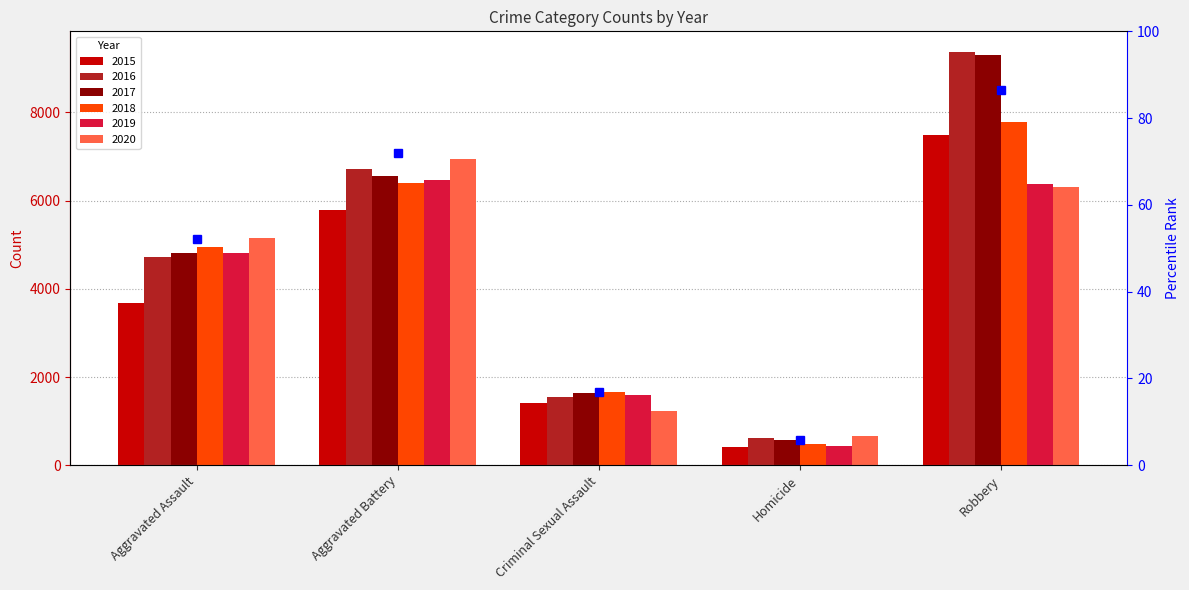

What is the difference between the second highest and minimum values in the 2018 series?

5916